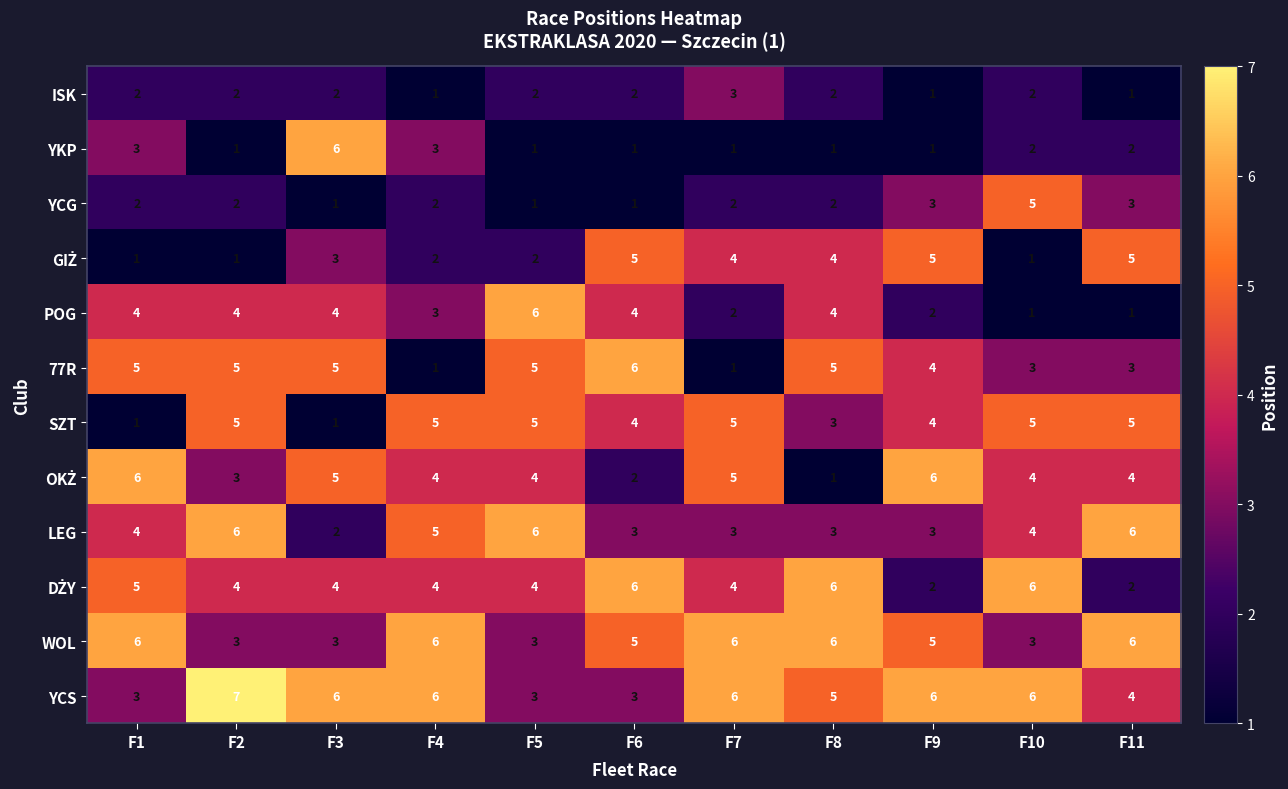

What is the total value across all series at F11?

42